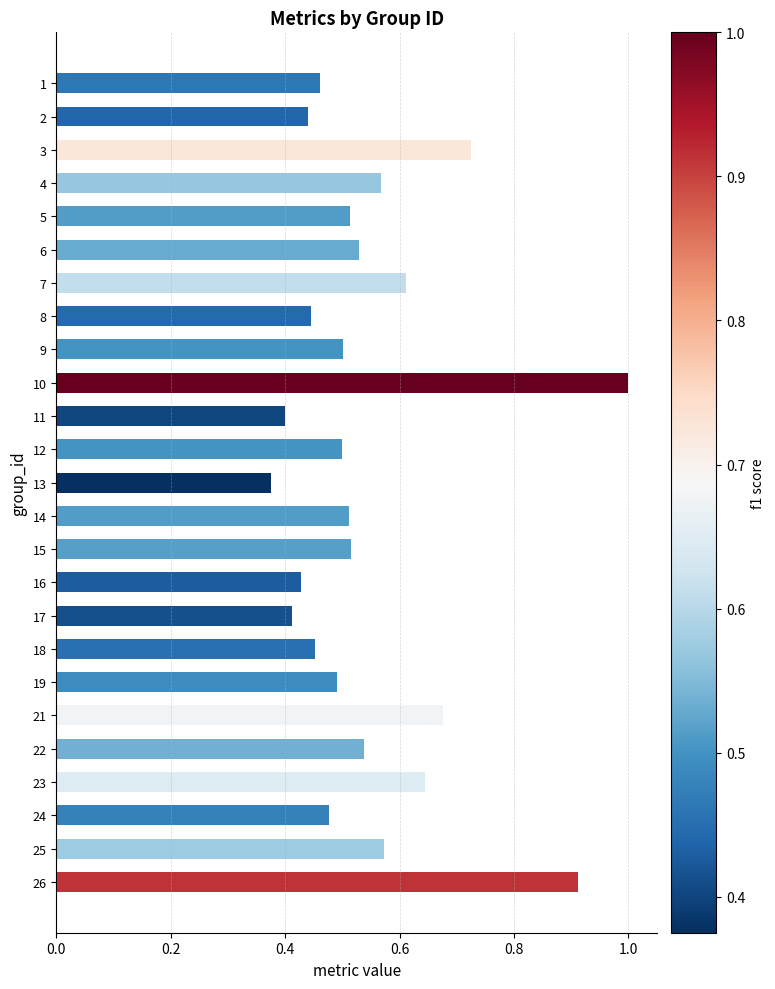

What is the maximum value shown in the chart?

1.0